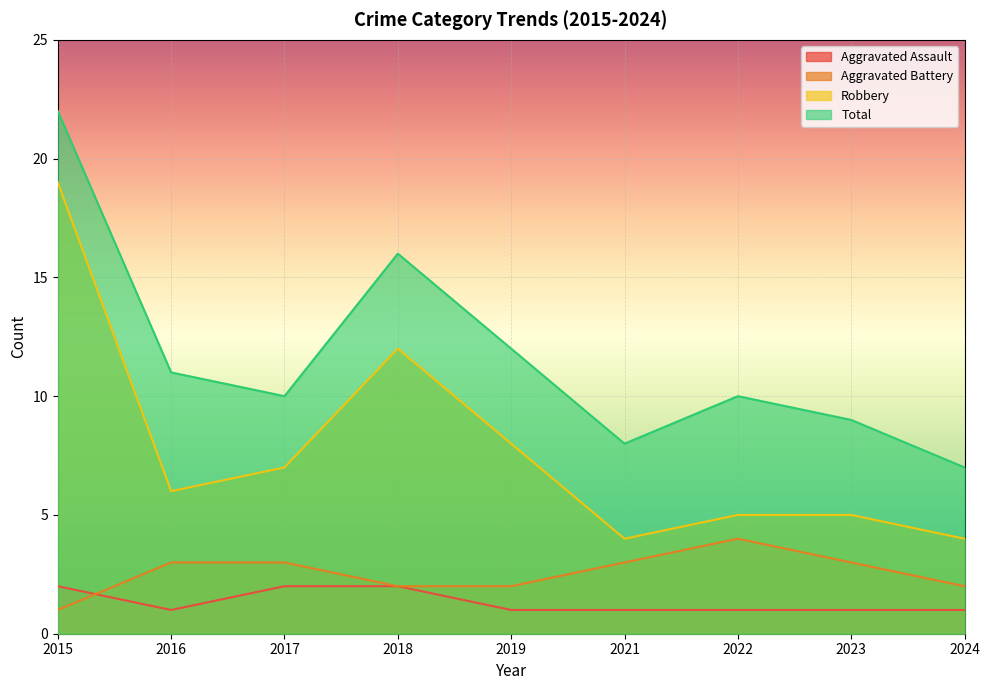

At how many categories does at least one series exceed 16?

1